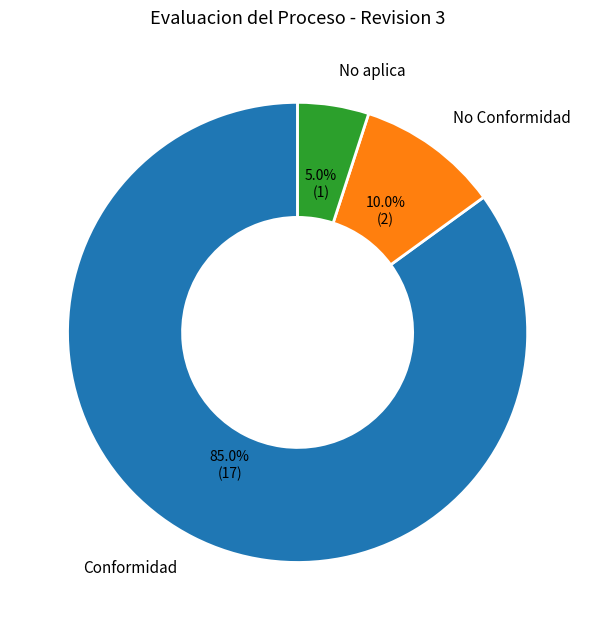

Rank the categories by value from lowest to highest.

No aplica, No Conformidad, Conformidad